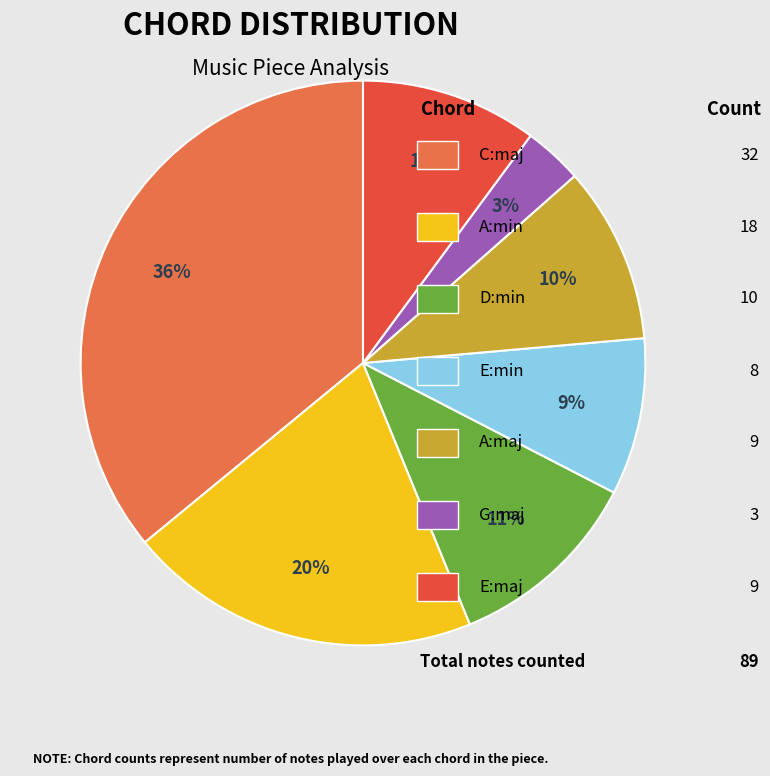

To the nearest percent, what is the difference between the largest and smallest slice percentages?

33%